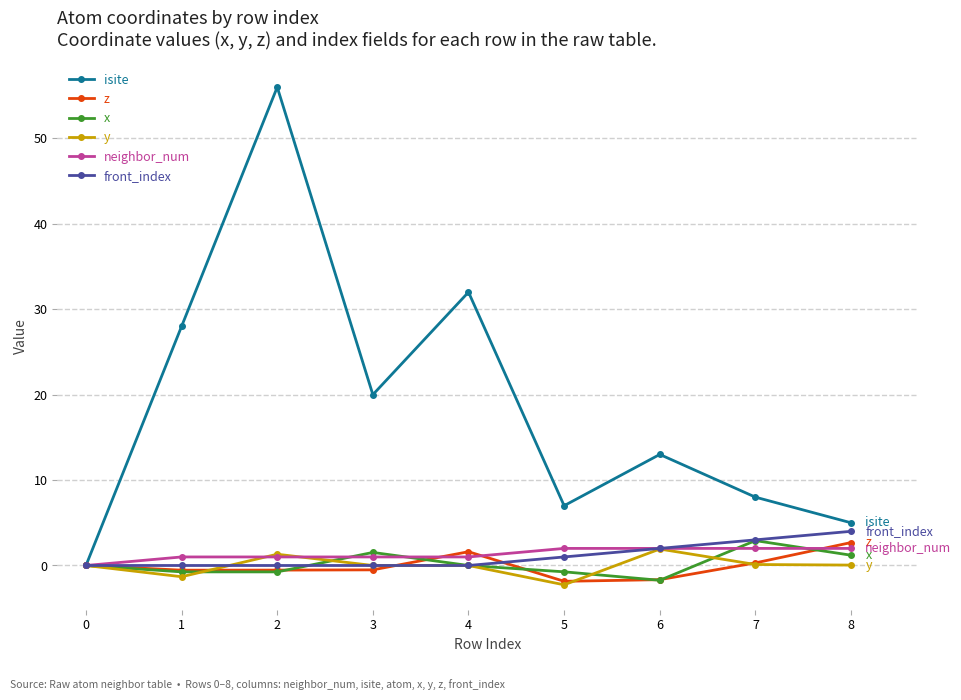

What is the value of the x point at the 3rd from the left?

-0.8